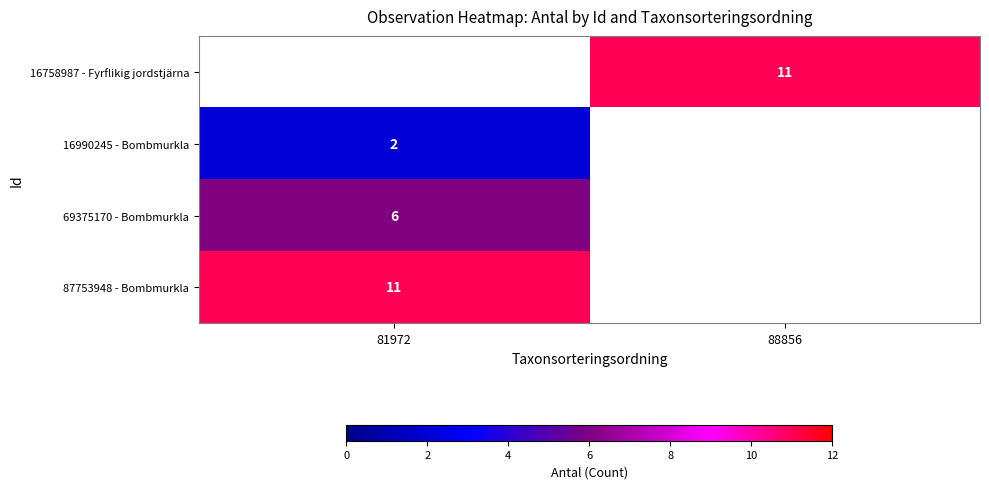

How many categories are shown in the chart?

2